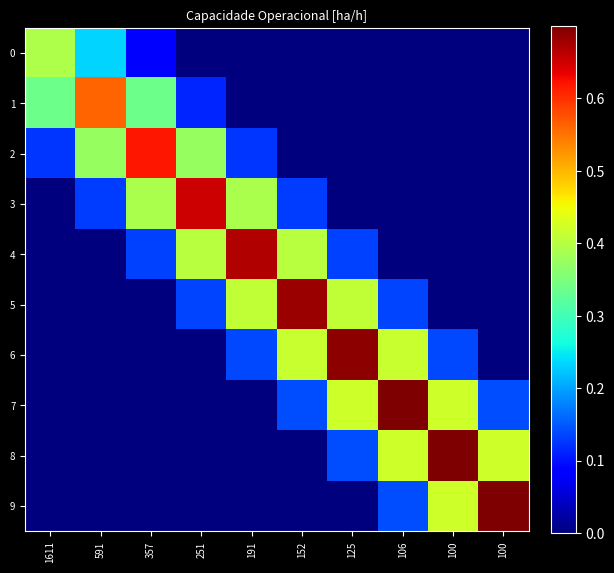

Reading left to right, extract all data points from this chart.

0: 1611=0.4	591=0.2	357=0.1	251=0.0	191=0.0	152=0.0	125=0.0	106=0.0	100=0.0	100=0.0
1: 1611=0.3	591=0.6	357=0.3	251=0.1	191=0.0	152=0.0	125=0.0	106=0.0	100=0.0	100=0.0
2: 1611=0.1	591=0.4	357=0.6	251=0.4	191=0.1	152=0.0	125=0.0	106=0.0	100=0.0	100=0.0
3: 1611=0.0	591=0.1	357=0.4	251=0.7	191=0.4	152=0.1	125=0.0	106=0.0	100=0.0	100=0.0
4: 1611=0.0	591=0.0	357=0.1	251=0.4	191=0.7	152=0.4	125=0.1	106=0.0	100=0.0	100=0.0
5: 1611=0.0	591=0.0	357=0.0	251=0.1	191=0.4	152=0.7	125=0.4	106=0.1	100=0.0	100=0.0
6: 1611=0.0	591=0.0	357=0.0	251=0.0	191=0.1	152=0.4	125=0.7	106=0.4	100=0.1	100=0.0
7: 1611=0.0	591=0.0	357=0.0	251=0.0	191=0.0	152=0.1	125=0.4	106=0.7	100=0.4	100=0.1
8: 1611=0.0	591=0.0	357=0.0	251=0.0	191=0.0	152=0.0	125=0.1	106=0.4	100=0.7	100=0.4
9: 1611=0.0	591=0.0	357=0.0	251=0.0	191=0.0	152=0.0	125=0.0	106=0.1	100=0.4	100=0.7